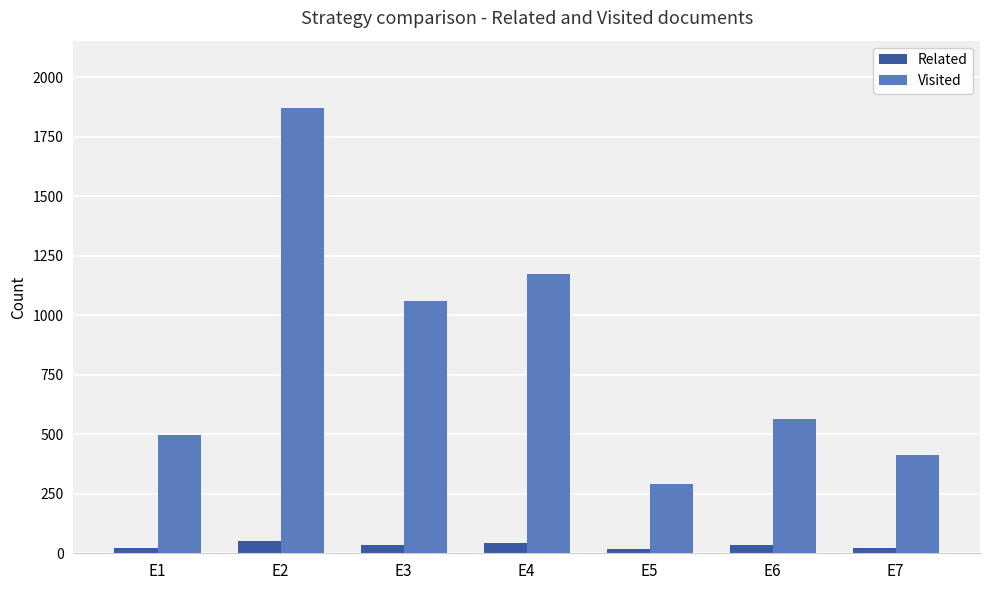

Is it true that Visited equals 565 at E6?

True